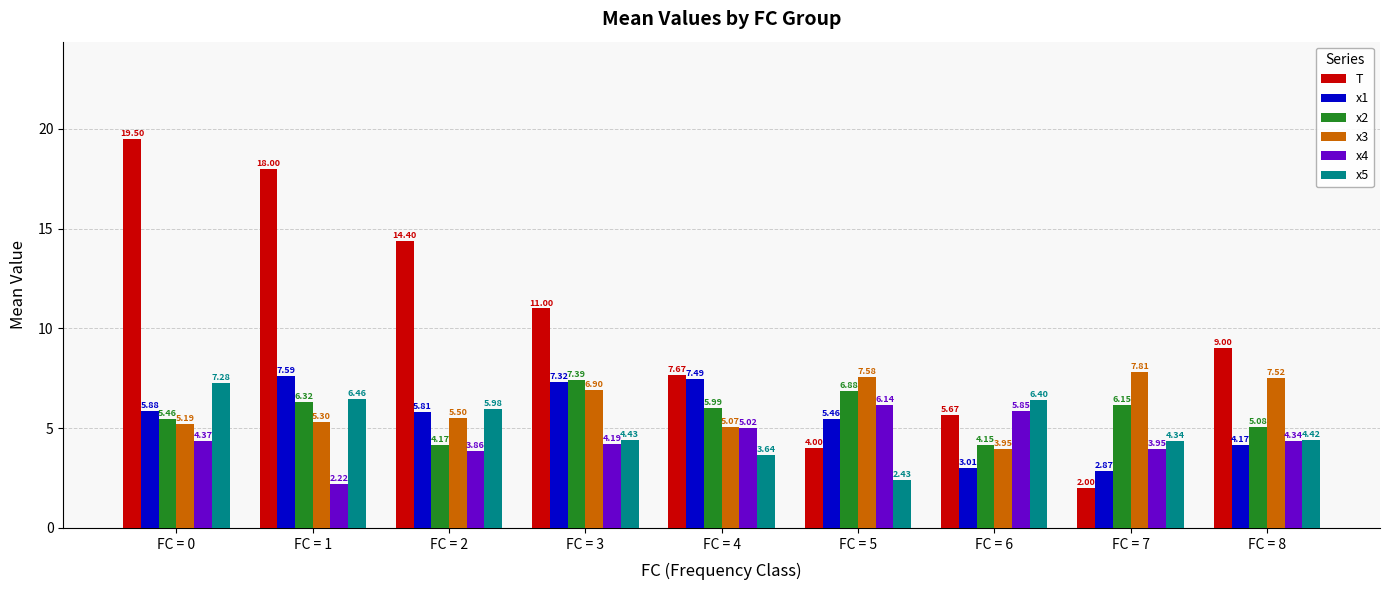

Rank the series at FC = 8 from lowest to highest value.

x1, x4, x5, x2, x3, T